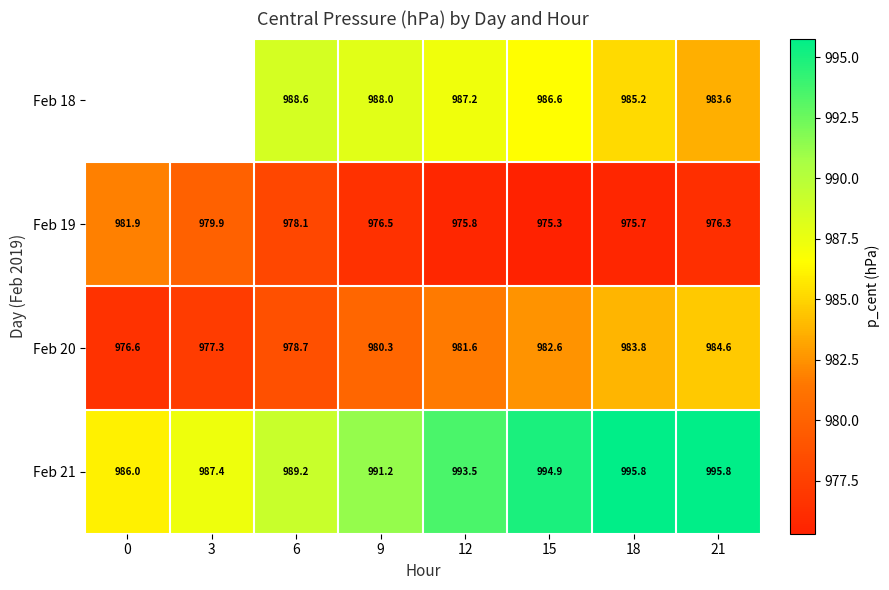

Is the value of Feb 18 at 9 greater than the value of Feb 21 at 6?

No